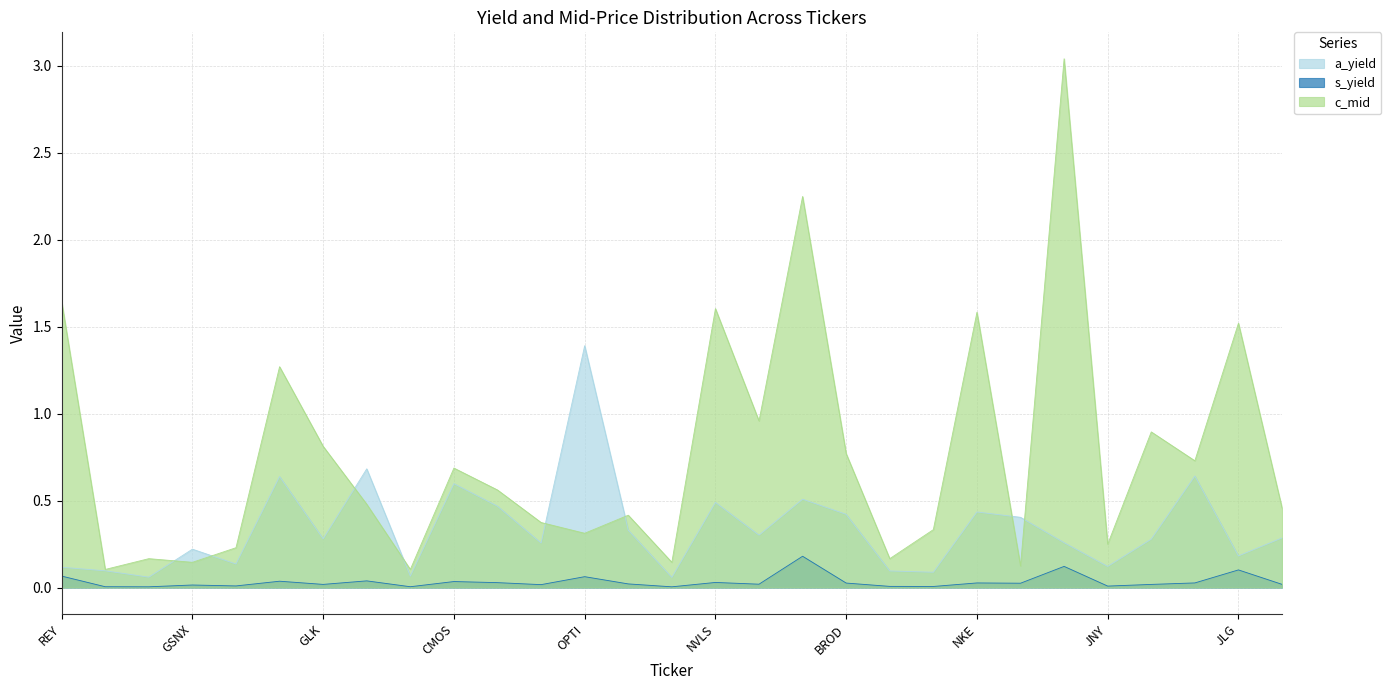

What is the label of the 6th point from the left?

AMAT